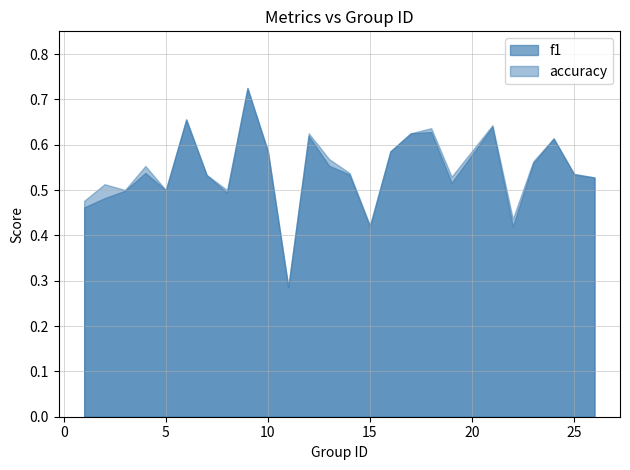

True or false: accuracy has more than 2 interior local peaks.

True